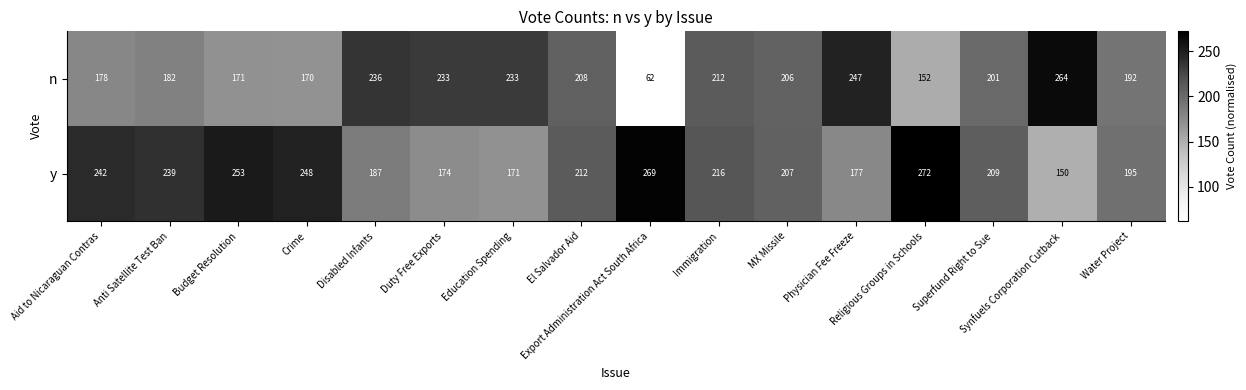

What is the difference between the second highest and minimum values in the n series?

185